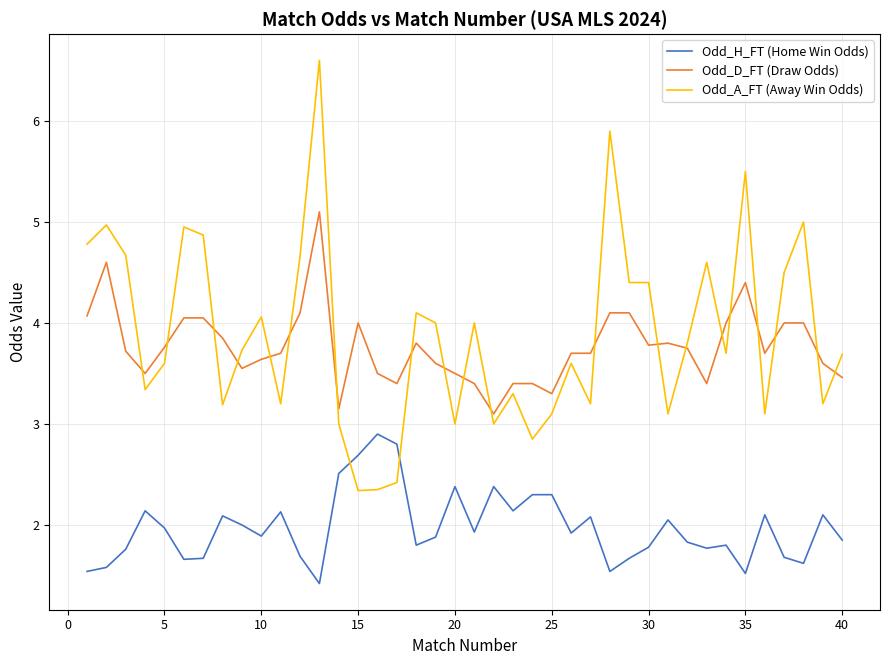

How many lines are shown in the chart?

3